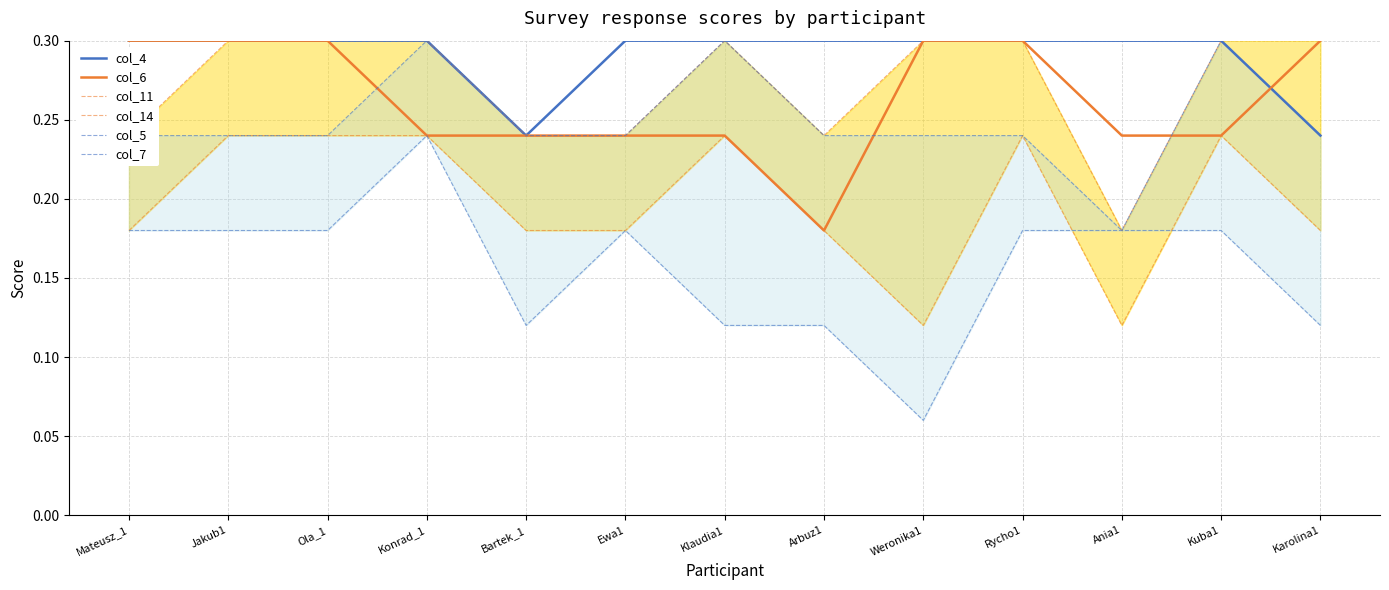

Reading right to left, transcribe all the data shown in this chart.

col_4: 0.2	0.3	0.3	0.3	0.3	0.3	0.3	0.3	0.2	0.3	0.3	0.3	0.3
col_6: 0.3	0.2	0.2	0.3	0.3	0.2	0.2	0.2	0.2	0.2	0.3	0.3	0.3
col_11: 0.2	0.2	0.1	0.2	0.1	0.2	0.2	0.2	0.2	0.2	0.2	0.2	0.2
col_14: 0.3	0.3	0.2	0.3	0.3	0.2	0.3	0.2	0.2	0.3	0.3	0.3	0.2
col_5: 0.1	0.2	0.2	0.2	0.1	0.1	0.1	0.2	0.1	0.2	0.2	0.2	0.2
col_7: 0.2	0.3	0.2	0.2	0.2	0.2	0.3	0.2	0.2	0.3	0.2	0.2	0.2